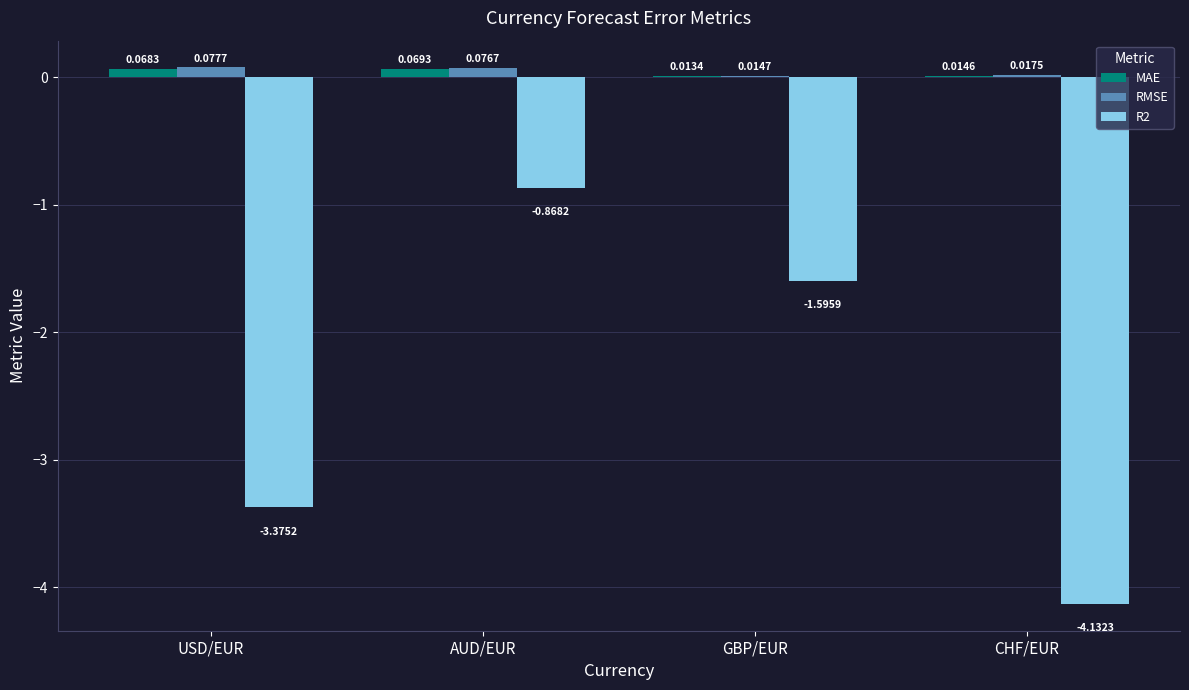

Does the chart contain stacked bars?

No